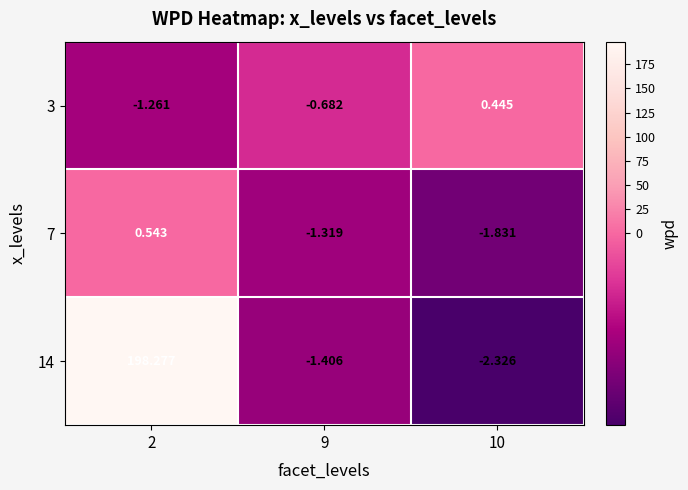

Is the value of 3 at 9 greater than the value of 7 at 2?

No